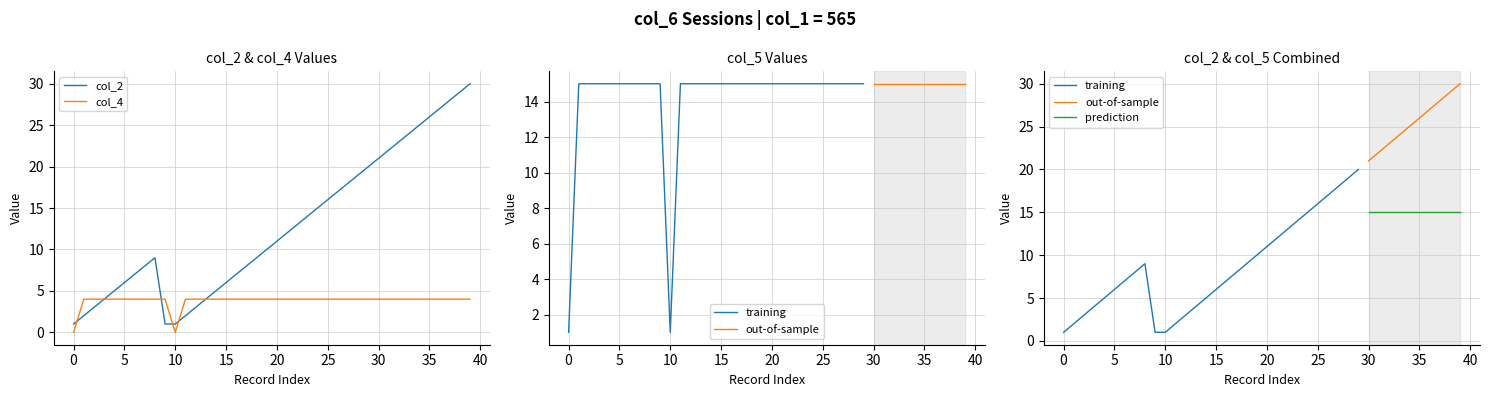

Is it true that col_2 equals 35 at 30?

False